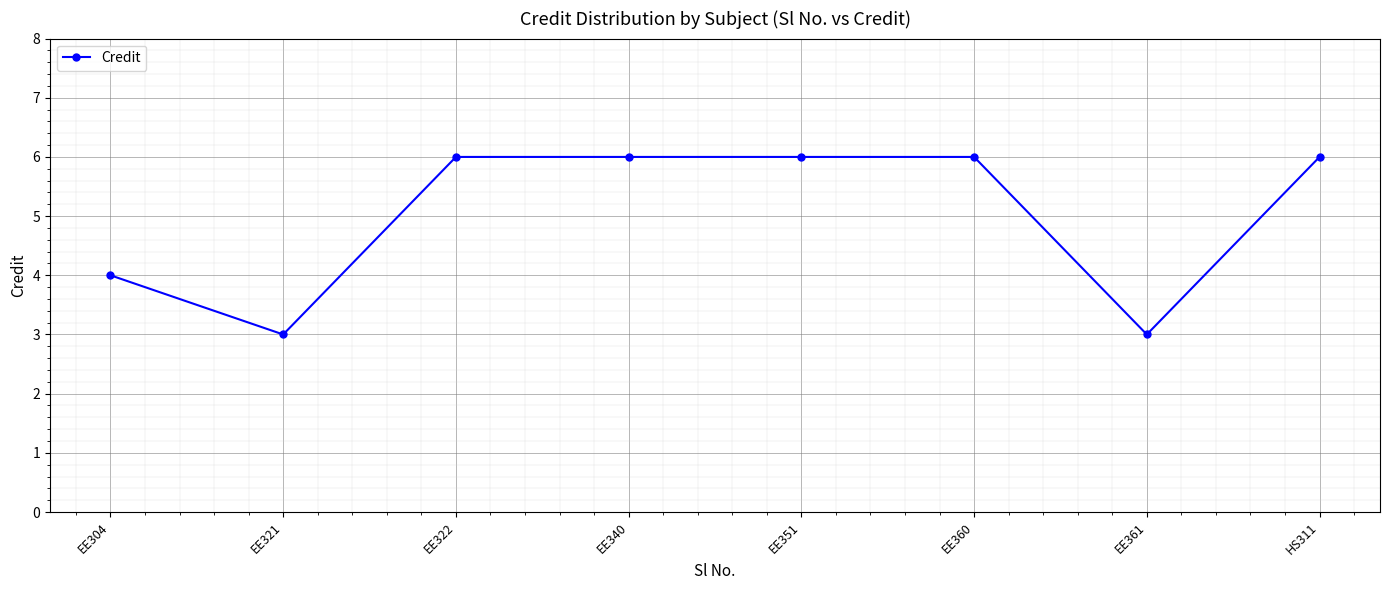

What is the change in value from EE321 to EE322?

+3